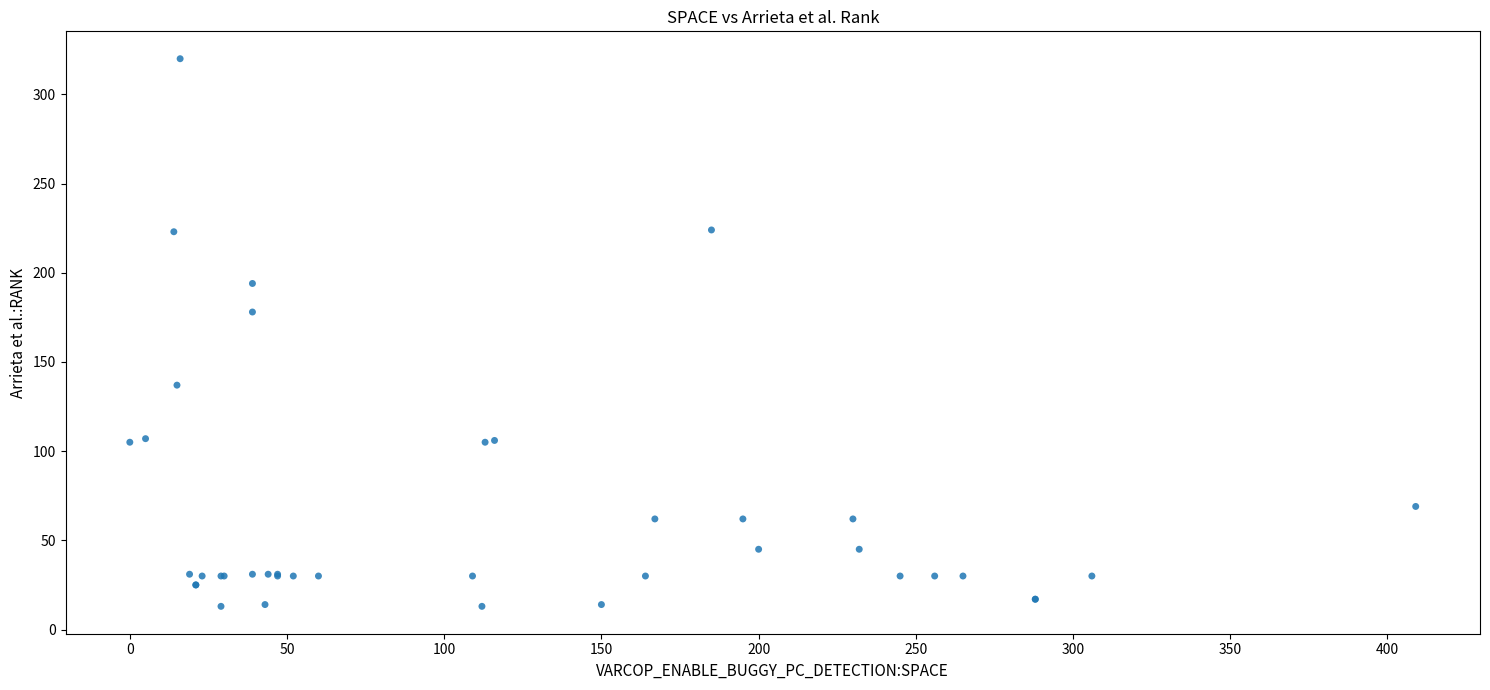

What Y value in the scatter plot is closest to 166?

178